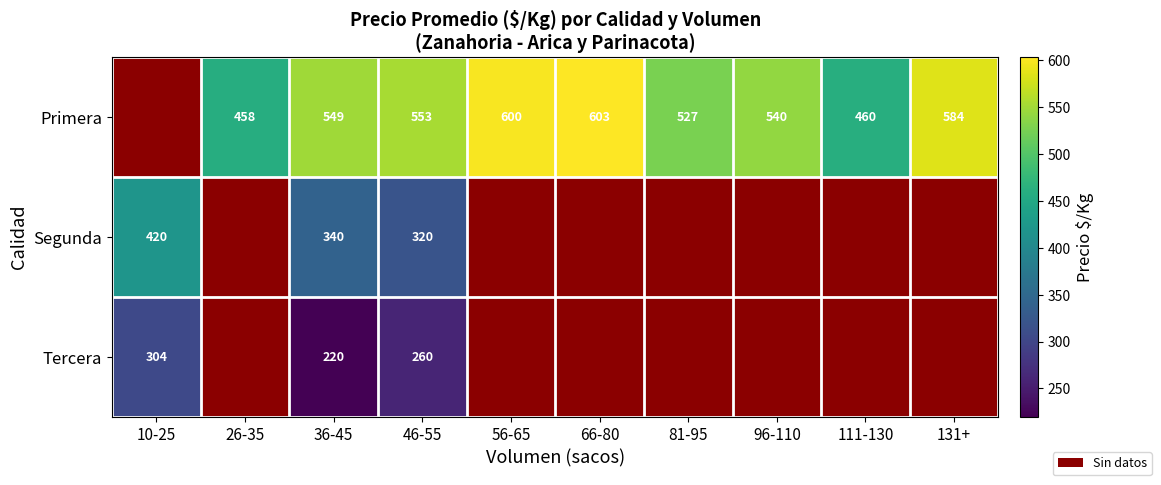

Rank the series at 46-55 from lowest to highest value.

Tercera, Segunda, Primera